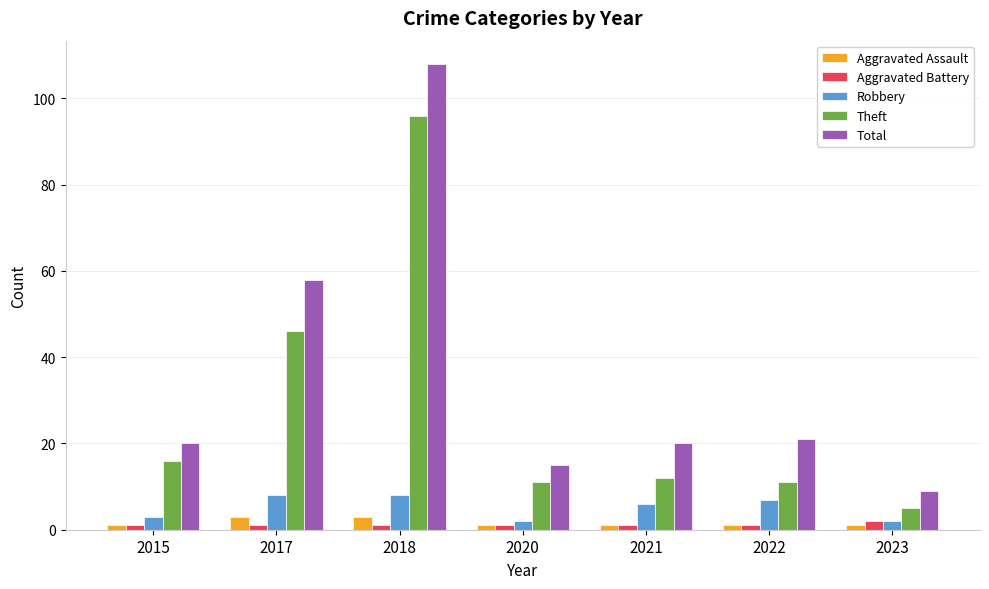

Count the number of categories in the chart.

7